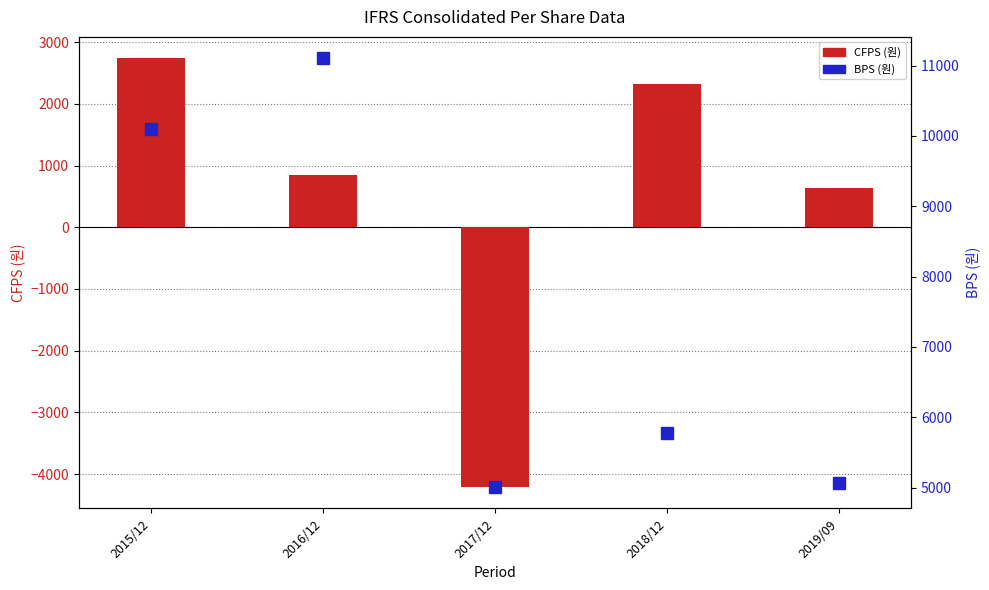

Reading left to right, transcribe all the data shown in this chart.

CFPS (원): 2015/12=2739	2016/12=851	2017/12=-4209	2018/12=2315	2019/09=641
BPS (원): 2015/12=10095	2016/12=11104	2017/12=5008	2018/12=5769	2019/09=5064